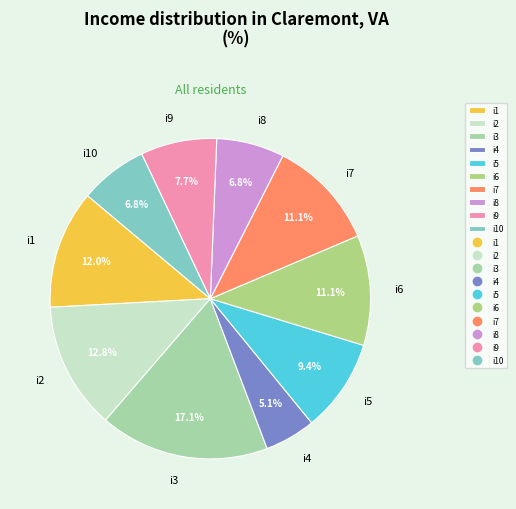

Between i7 and i8, which is larger?

i7